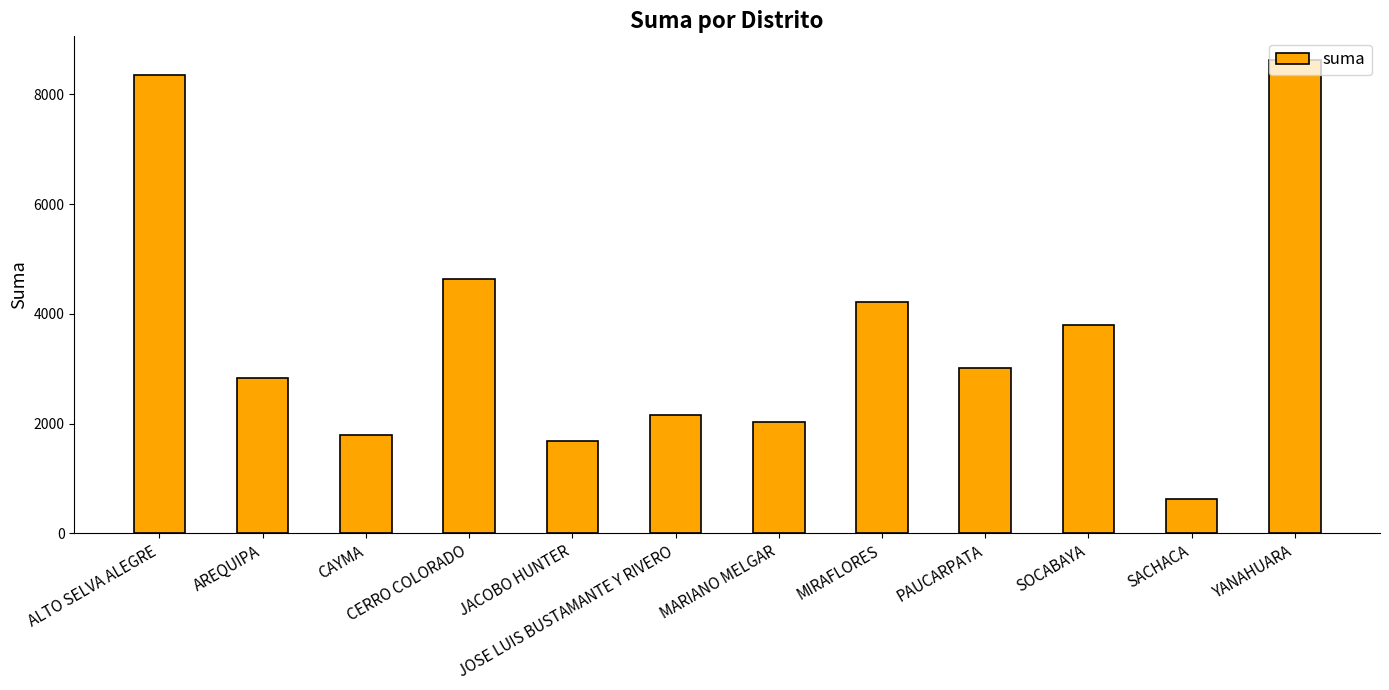

What position from the right is ALTO SELVA ALEGRE?

12